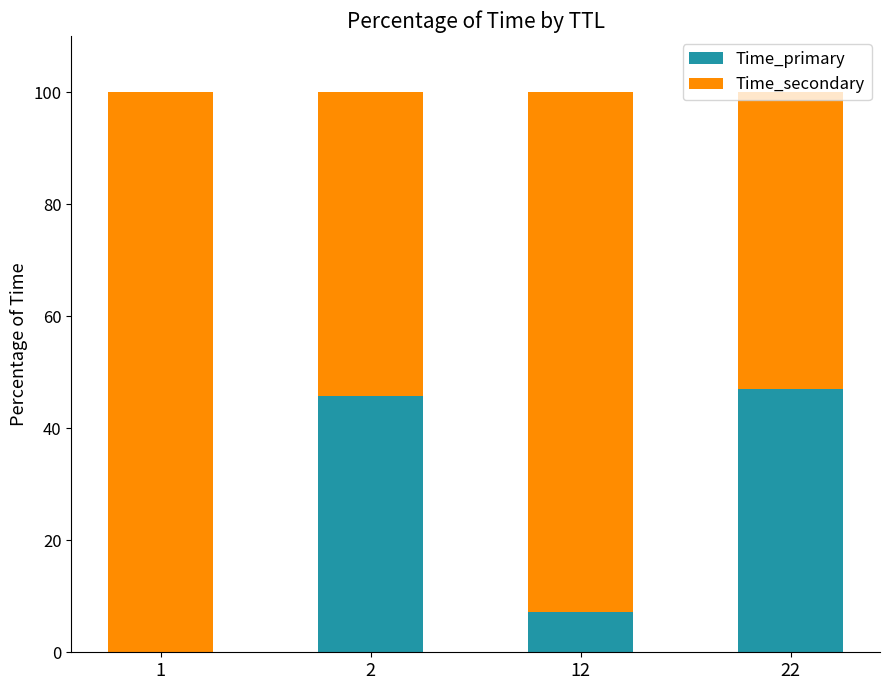

The value of Time_primary at 22 is 22.3. True or false?

False